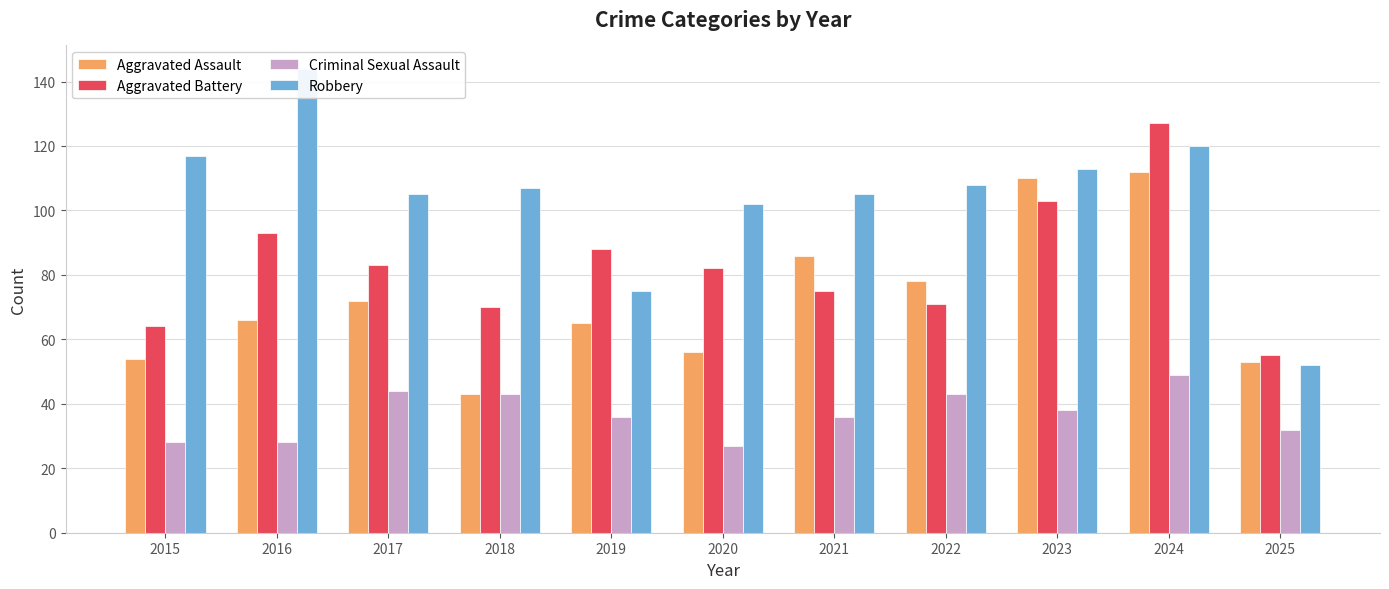

Which category has the lowest value across all series?

2020